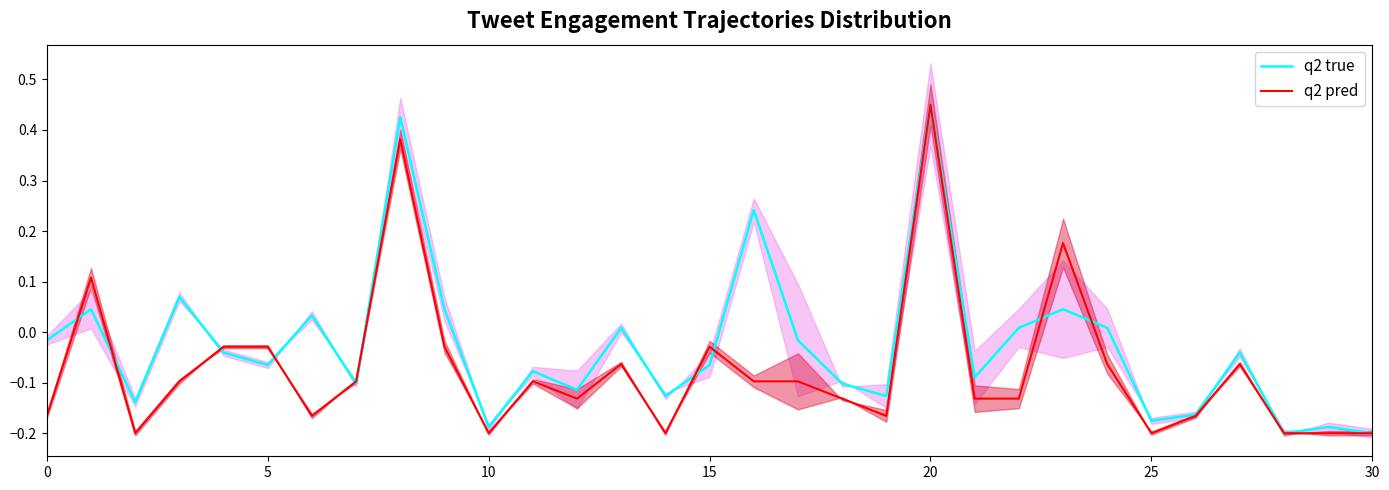

The value of q2 true at 30 is -0.1. True or false?

False